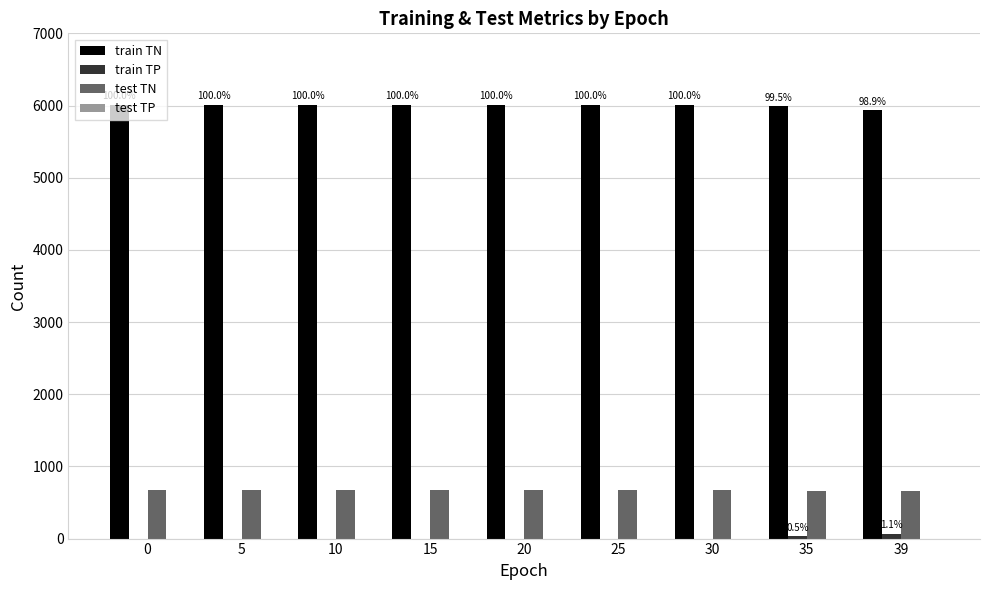

What is the sum of all test TN values?

6013